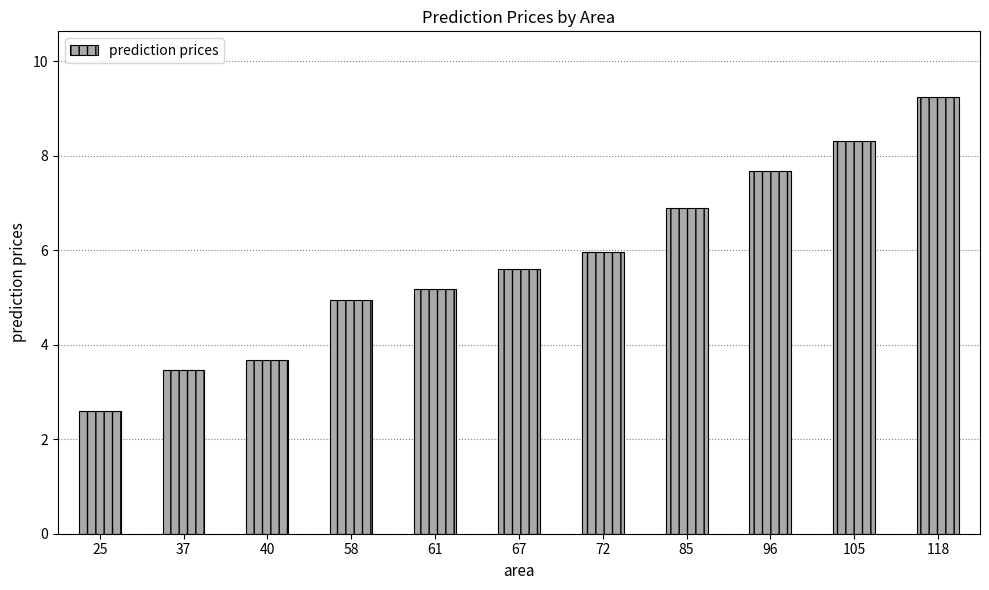

Which label corresponds to the largest value in the chart?

118